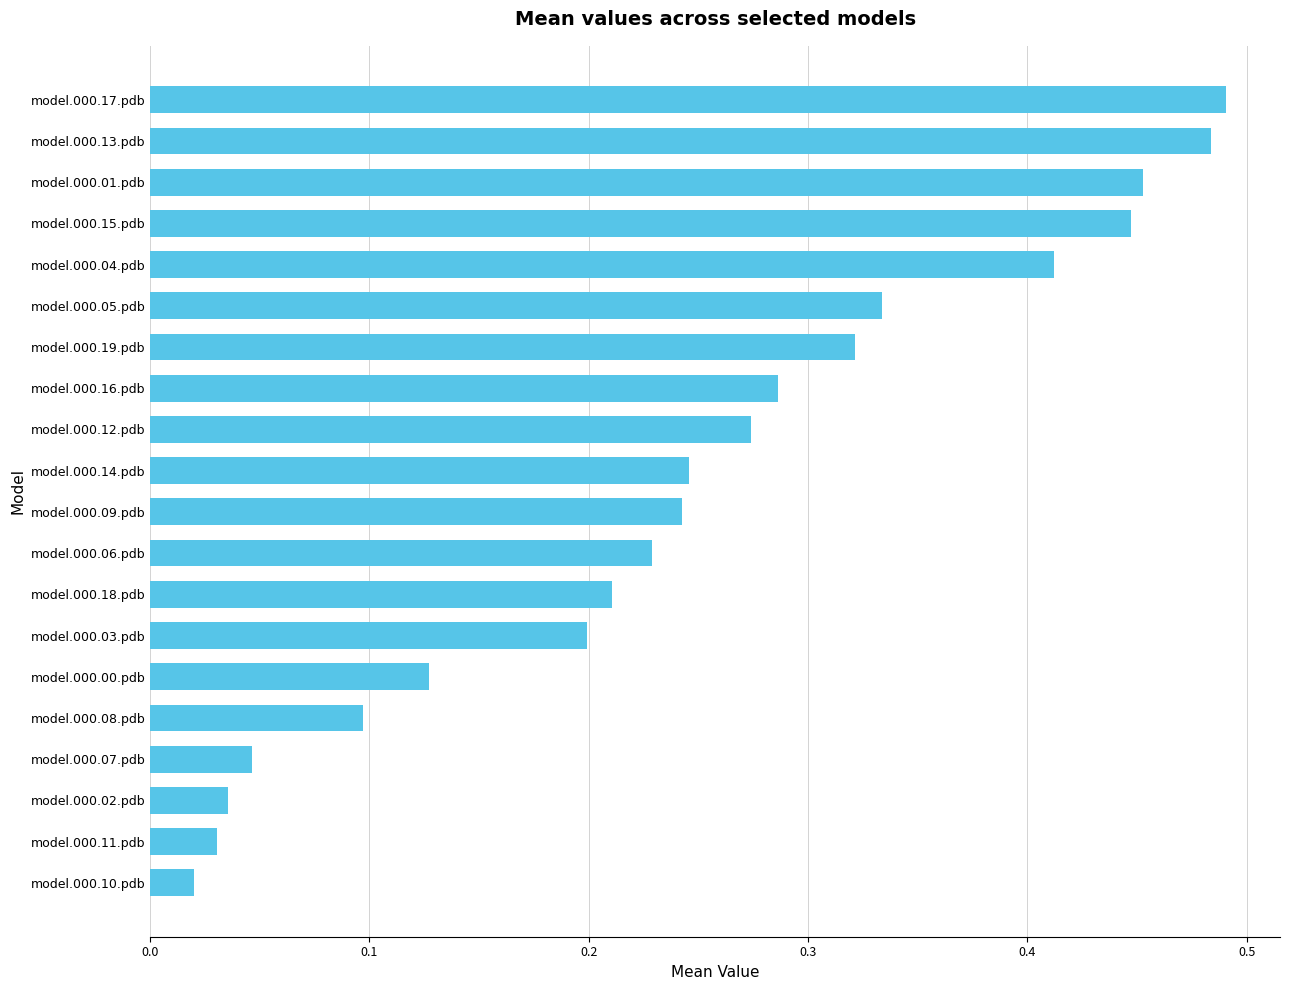

The value at model.000.13.pdb is 0.7. True or false?

False